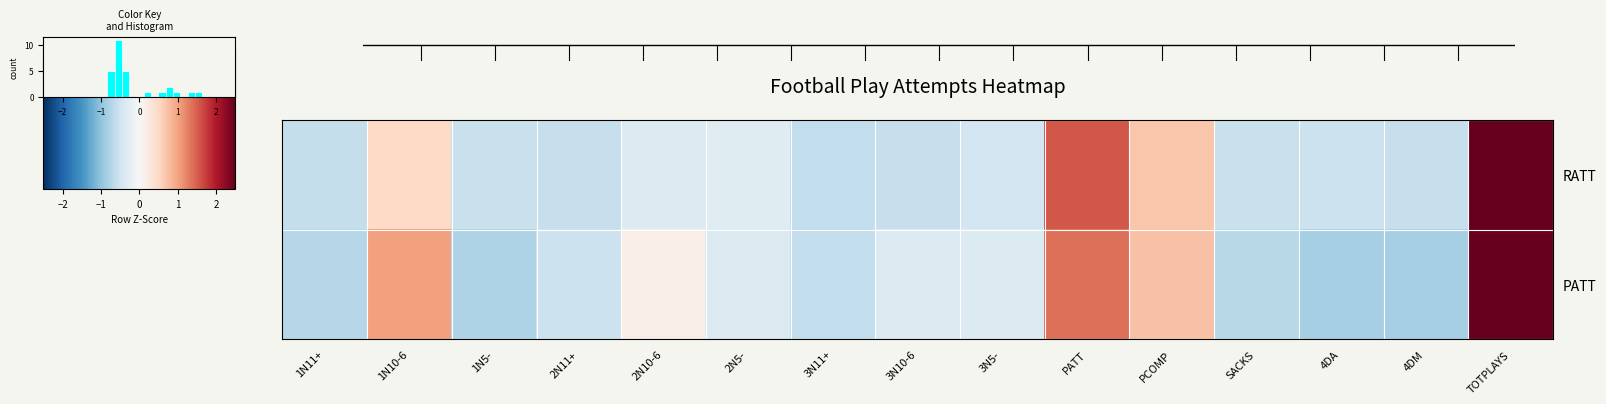

How many data points in RATT are above 0?

4